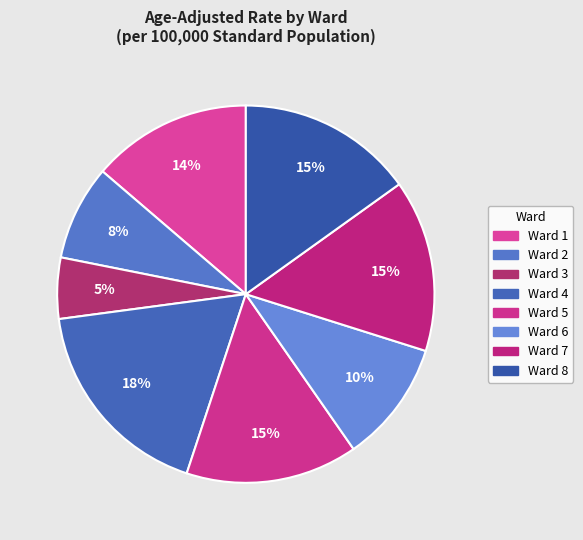

Count the number of slices in the pie.

8